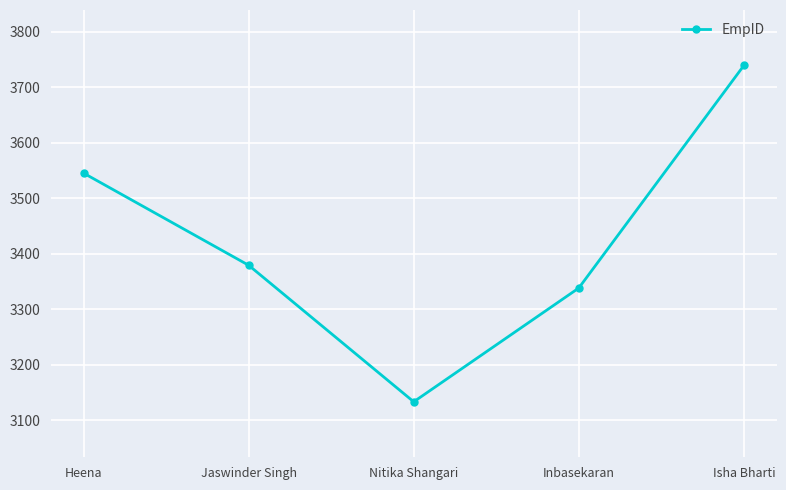

Read the value at Nitika Shangari.

3133